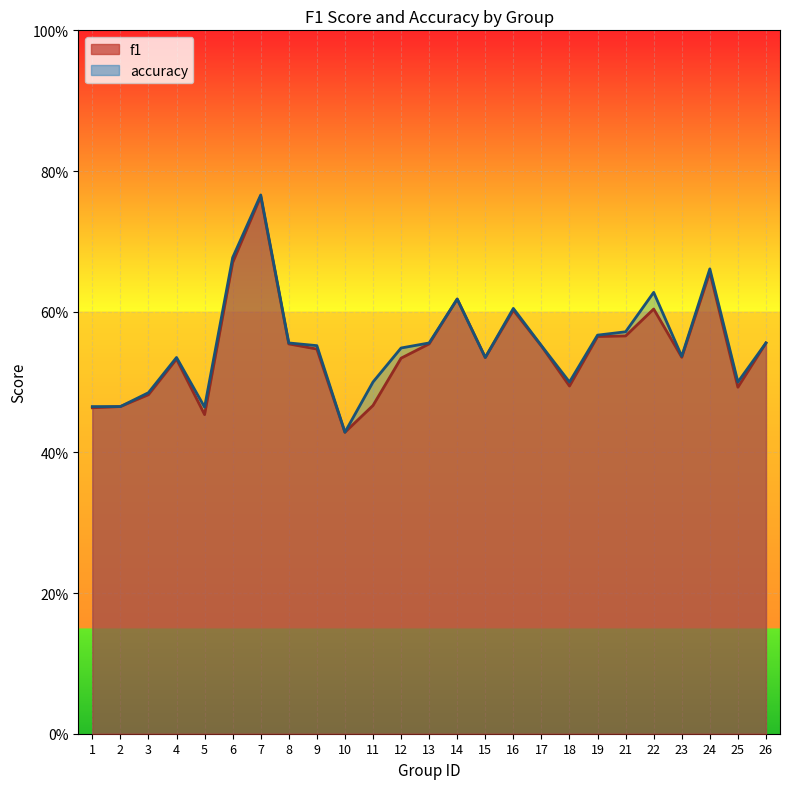

At which label is f1 closest to 0?

10